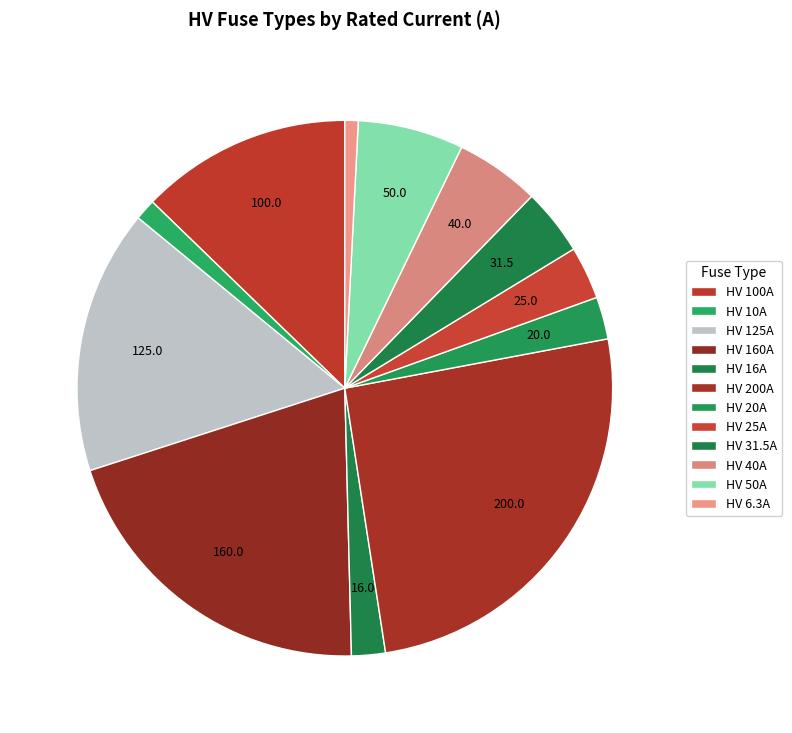

True or false: HV 16A accounts for 2% of the total.

True